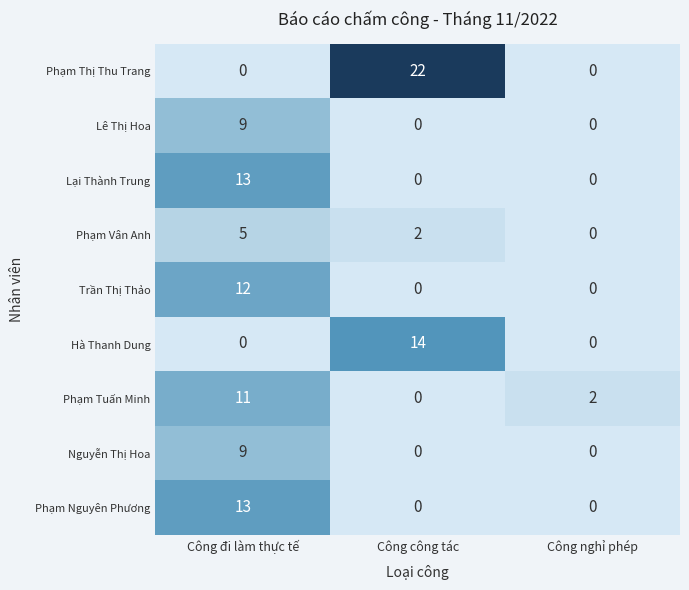

At which label does Phạm Nguyên Phương reach its peak?

Công đi làm thực tế